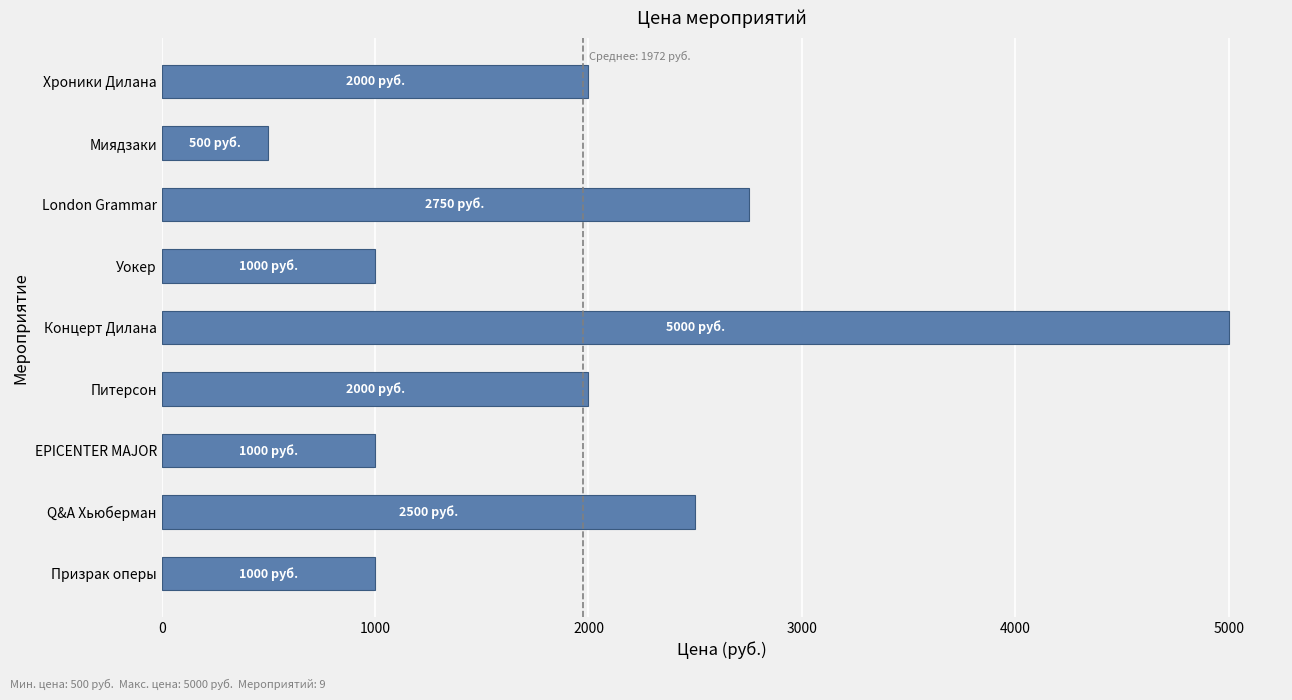

Read the value at London Grammar.

2750